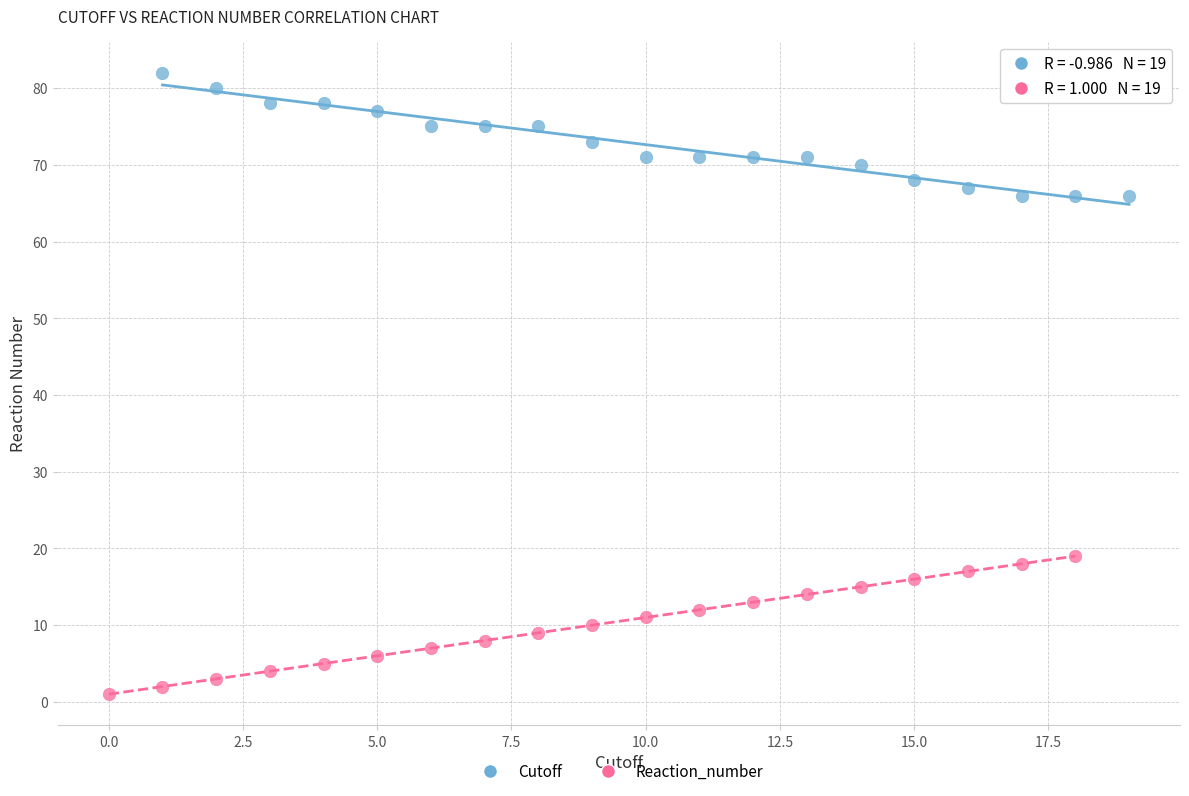

Which series has the widest spread of Y values?

Reaction_number